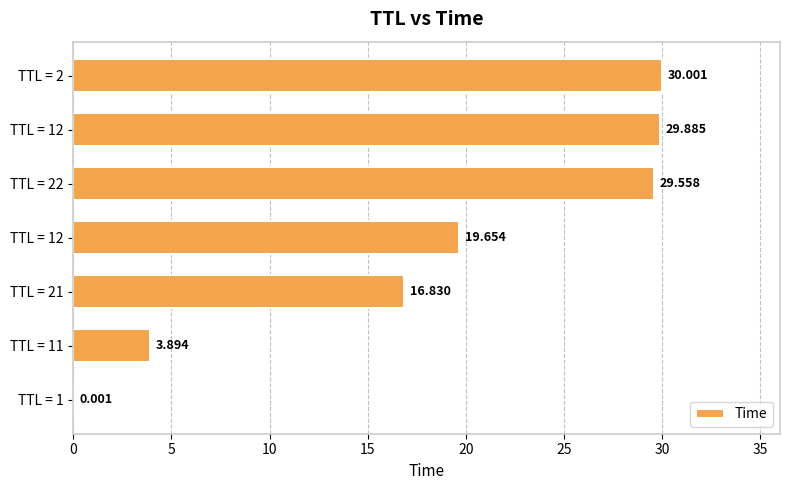

Count the number of categories in the chart.

7